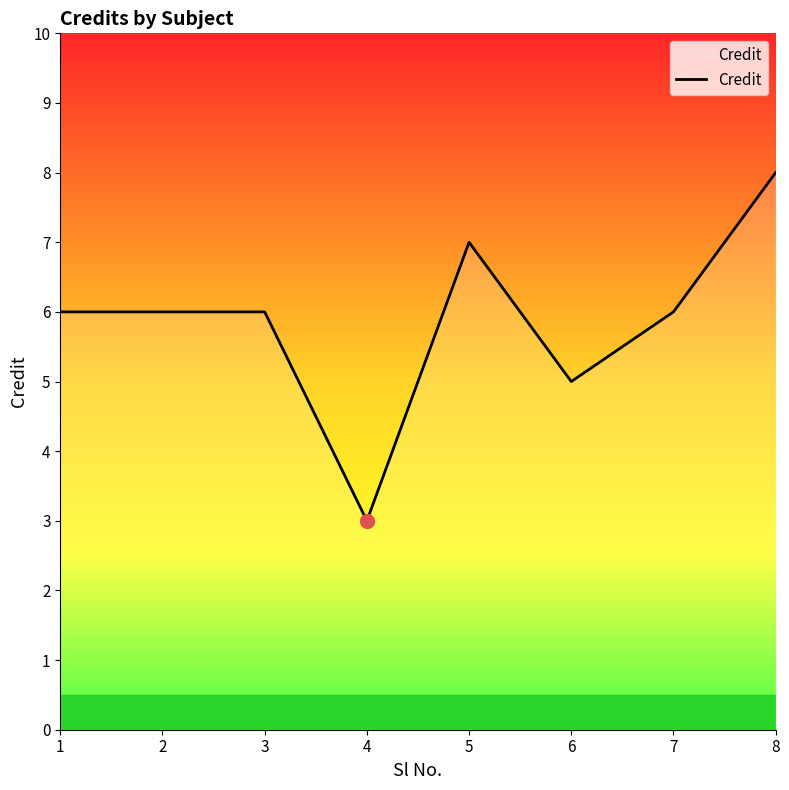

What is the ratio of the value at 3 to the value at 7?

1.0